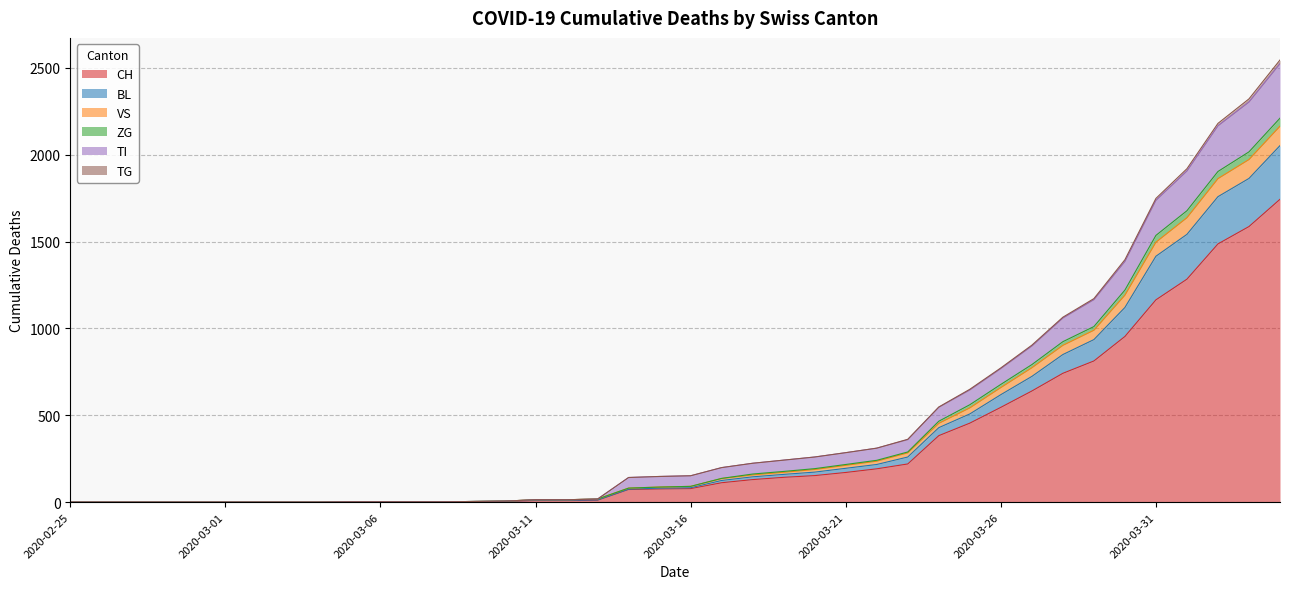

What is the maximum value shown in the chart?

2546